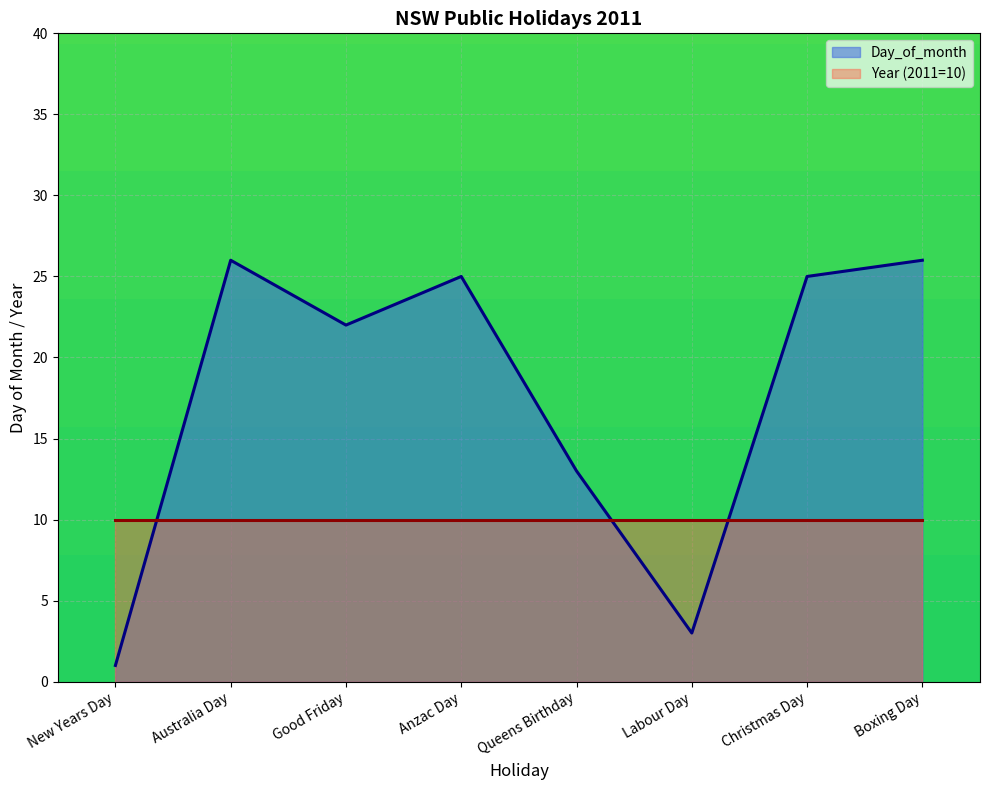

At which category does the data reach its first local peak?

Australia Day